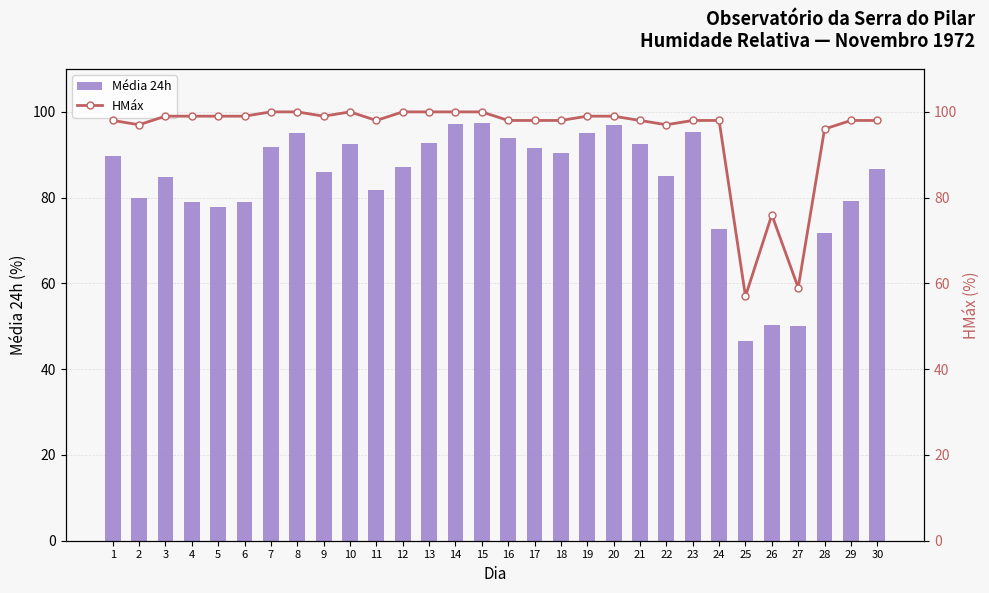

The value of Média 24h at 25 is 46.5. True or false?

True